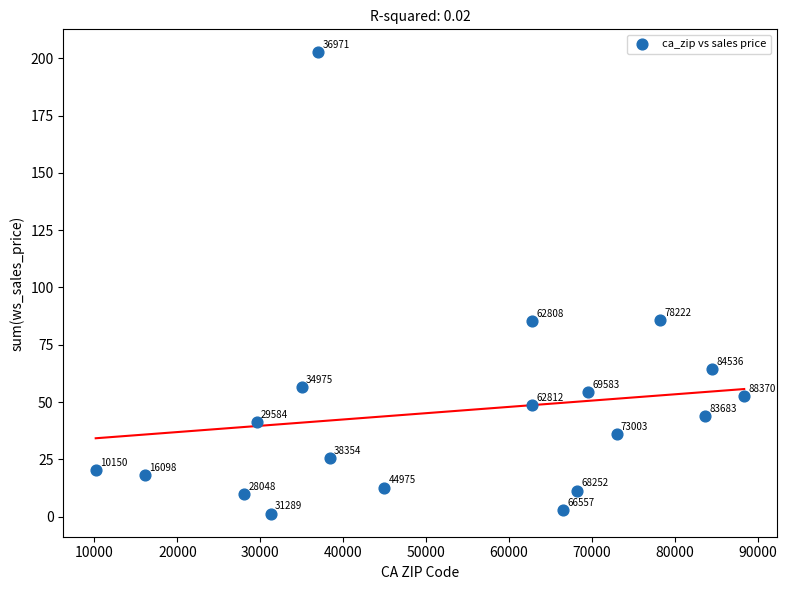

What Y value in the scatter plot is closest to 101?

85.9